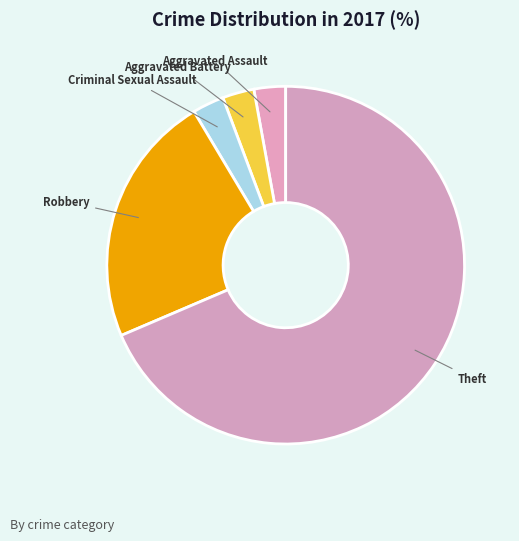

Between Theft and Robbery, which is larger?

Theft